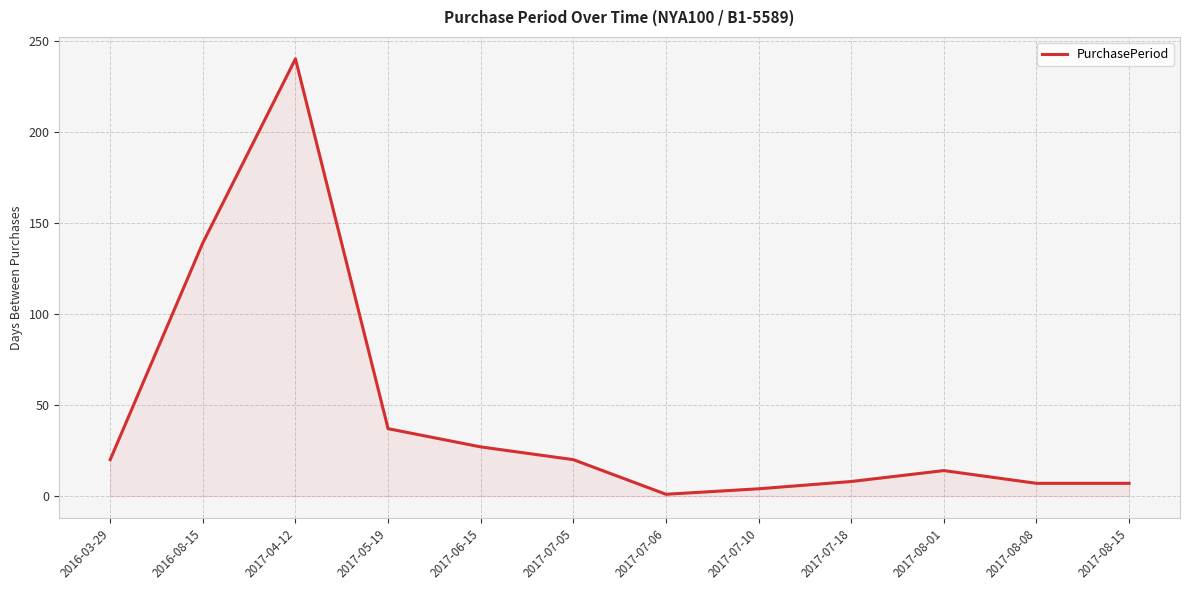

What is the difference between the values at 2017-05-19 and 2017-06-15?

10